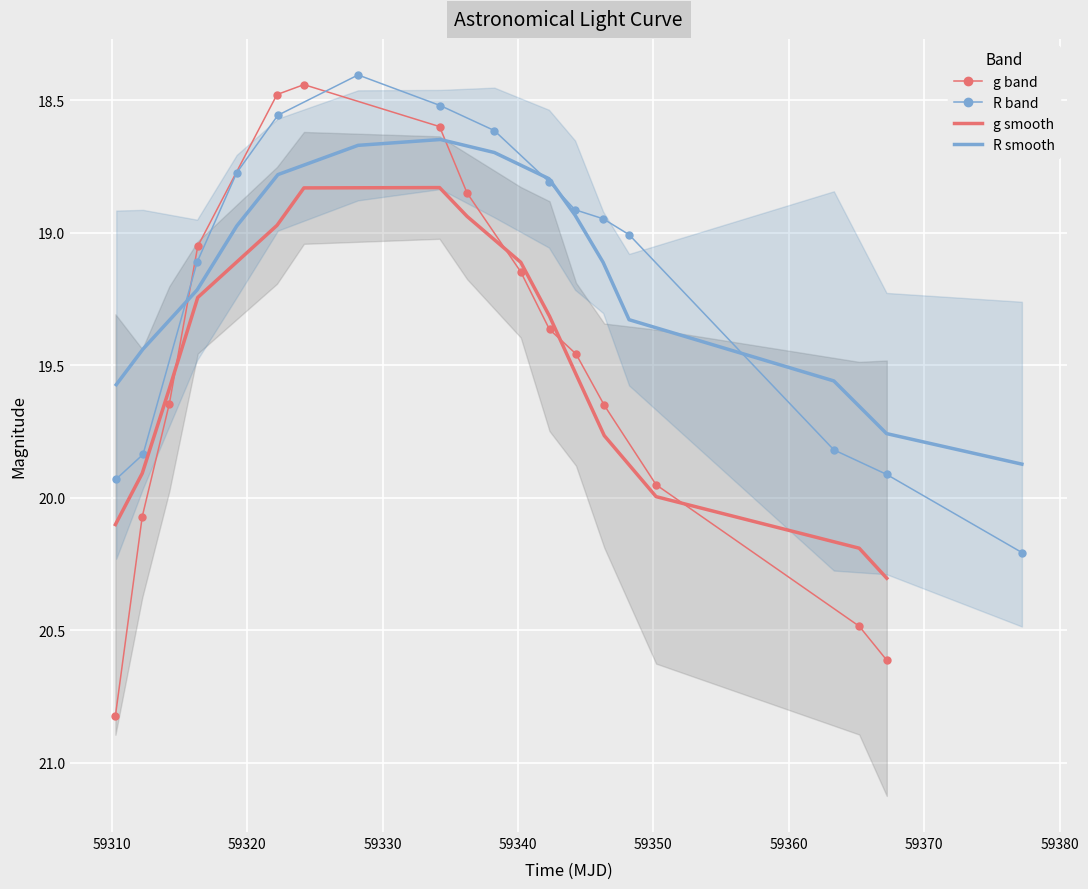

What is the difference between the maximum and minimum values in the R band series?

1.8